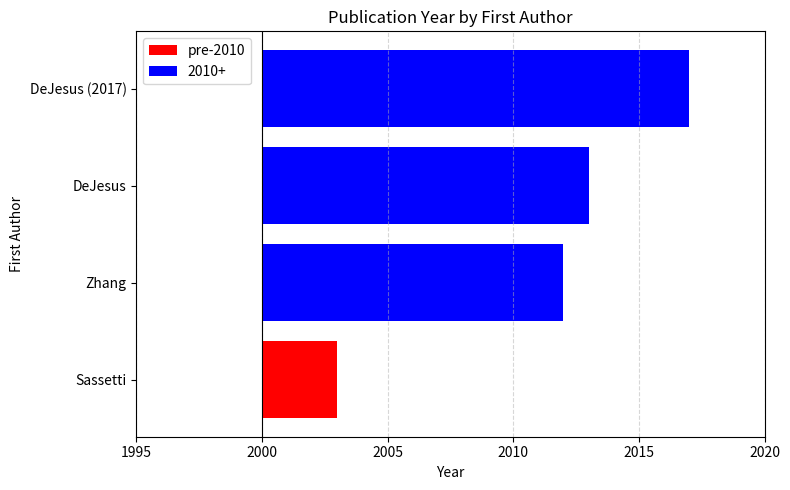

What position from the left is DeJesus?

3